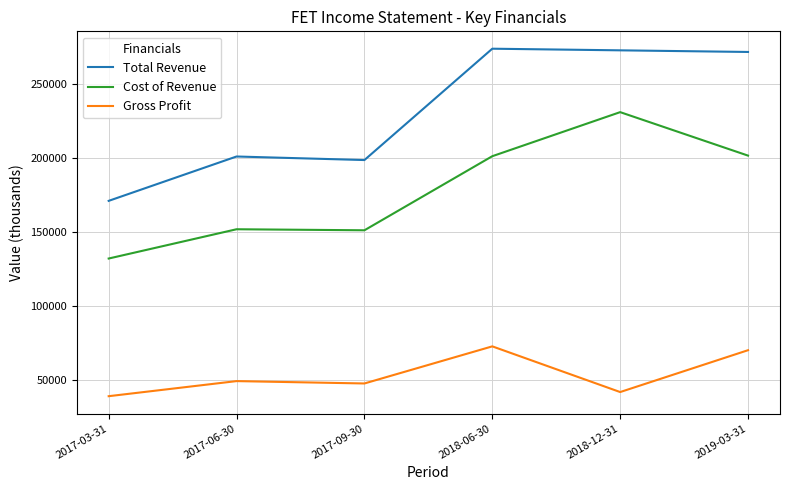

Which series has the largest total across all categories?

Total Revenue